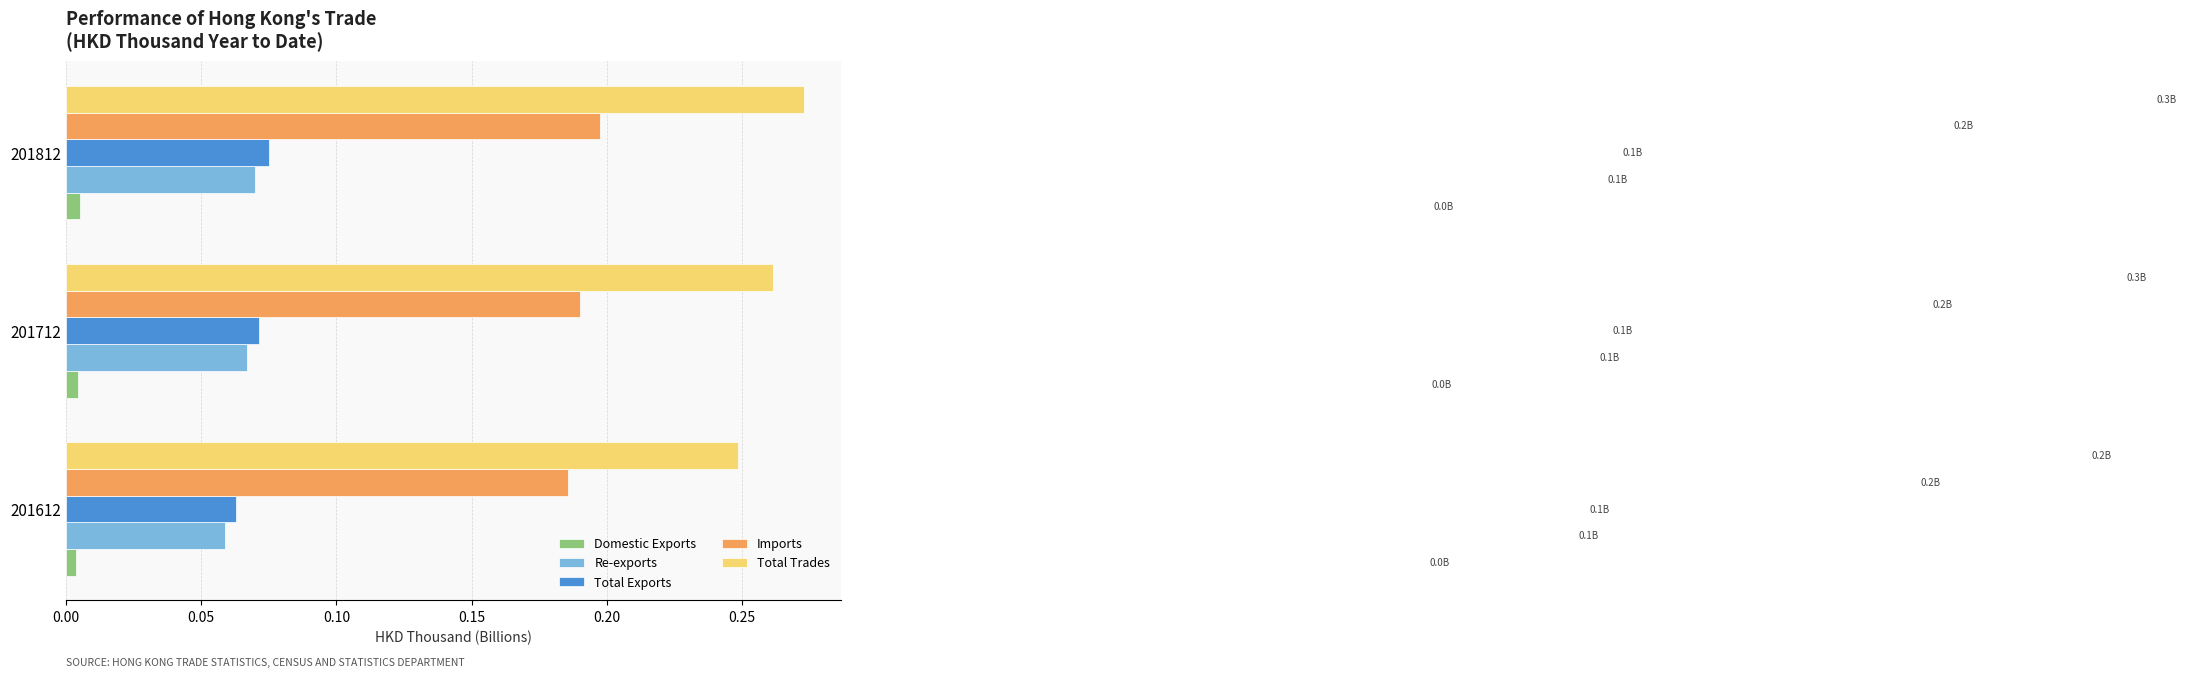

The Imports series shows 0.3 at 201812. True or false?

False